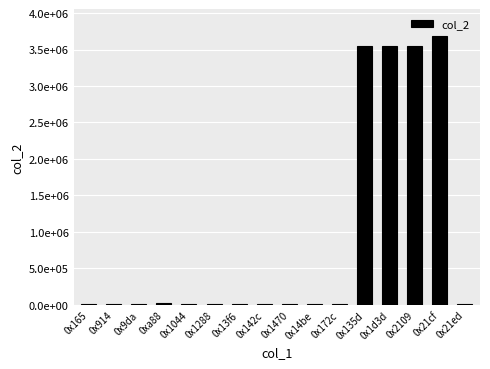

Are the bars horizontal?

No